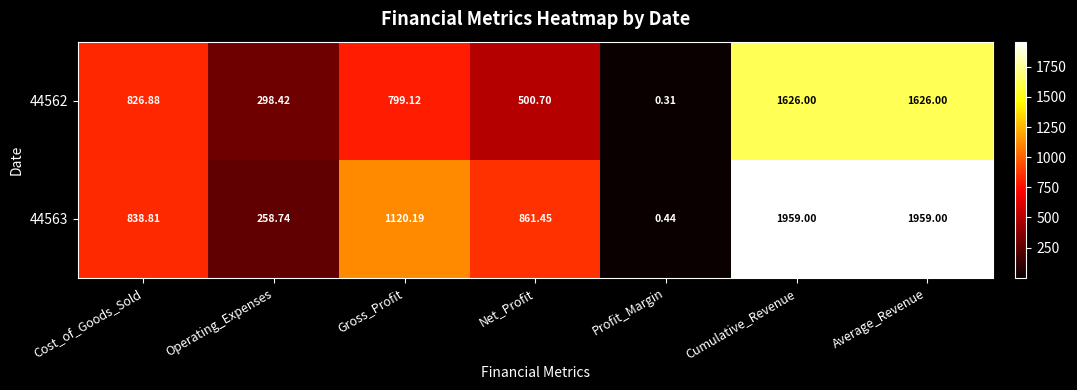

Where is 44563 nearest to the value 979?

Net_Profit